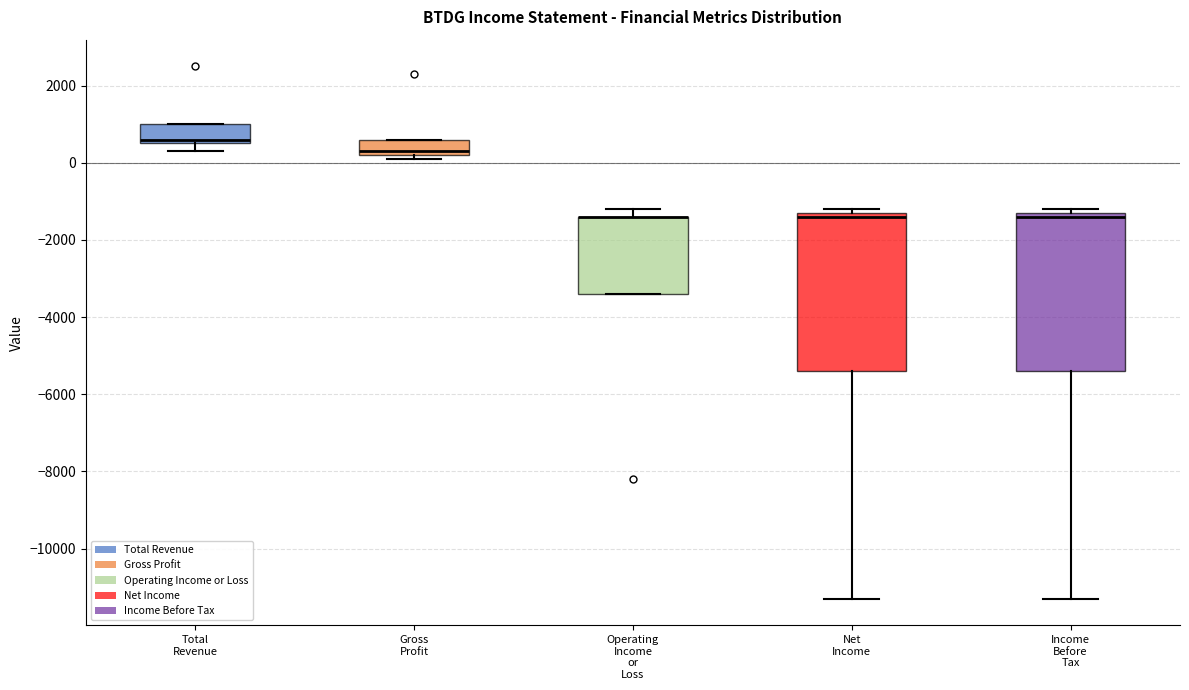

Reading left to right, read every box against the y-axis: the position of its median line, the range the box covers, and the ends of its whiskers. The values are not printed on the chart, so give them approximately, as read against the axis.

Total Revenue: median 600 (just above the box's lower edge), box 600 to 1000, whiskers 400 to 1000
Gross Profit: median 400, box 200 to 600, whiskers 200 (just below the box's lower edge) to 600
Operating Income or Loss: median -1400 (drawn on the box's upper edge), box -3400 to -1400, whiskers -3400 to -1200
Net Income: median -1400, box -5400 to -1200, whiskers -11200 to -1200 (just above the box's upper edge)
Income Before Tax: median -1400, box -5400 to -1200, whiskers -11200 to -1200 (just above the box's upper edge)